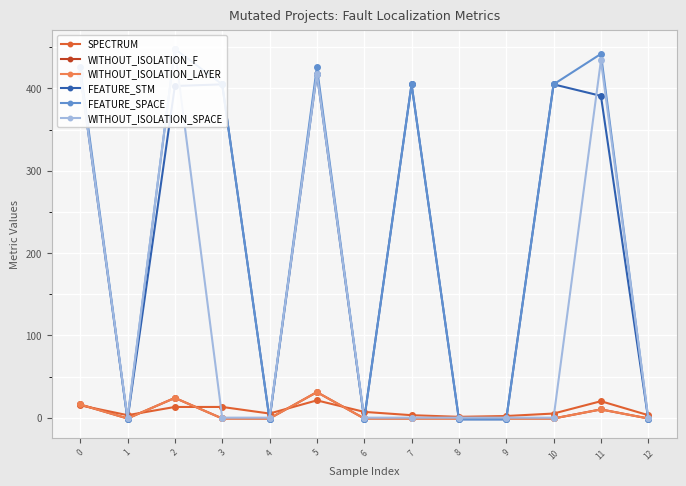

At which category does the chart reach its peak across all series?

2